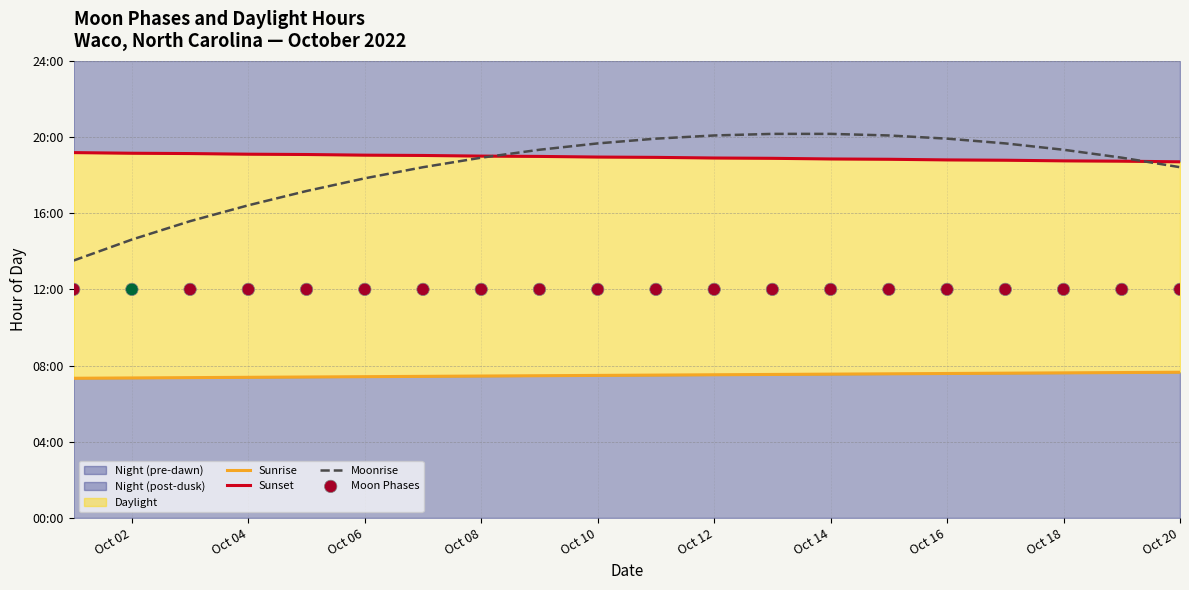

Which series reaches the minimum Y coordinate?

Sunrise